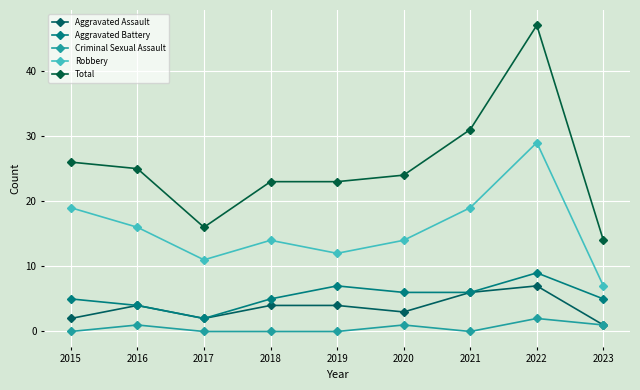

At which label does Total first exceed 24?

2015